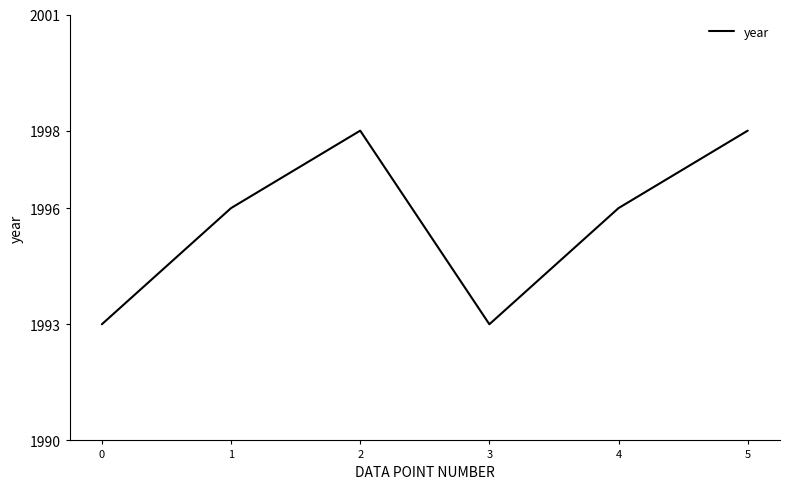

What is the difference between the second highest and second lowest values?

5